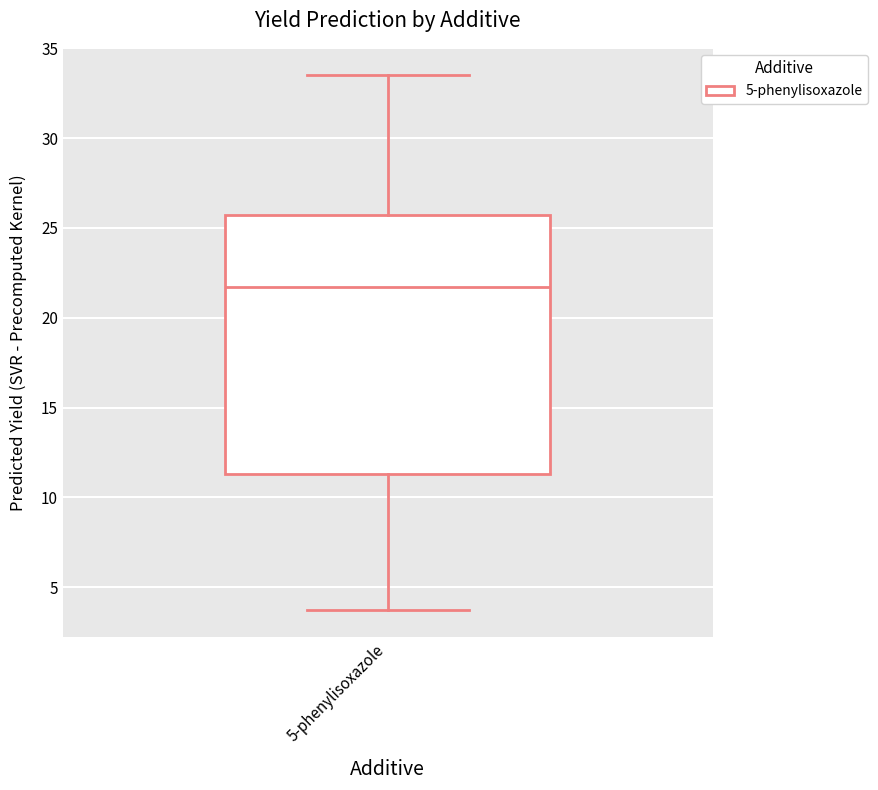

Transcribe this box plot: give where the median line is, the range the box spans, and where the two whiskers end, as read against the y-axis. The values are not printed on the chart, so give them approximately, as read against the axis.

median 21.5, box 11.5 to 25.5, whiskers 3.5 to 33.5